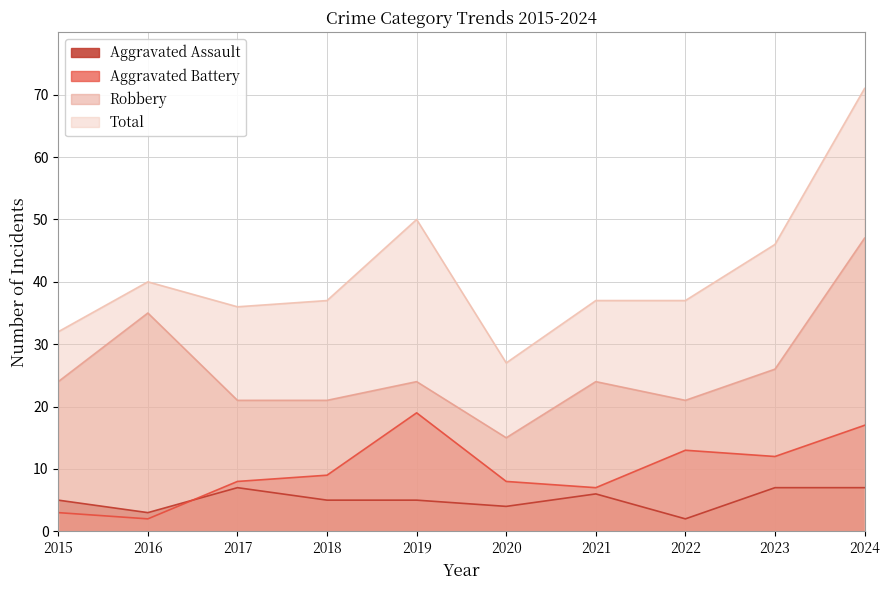

How many lines are shown in the chart?

4